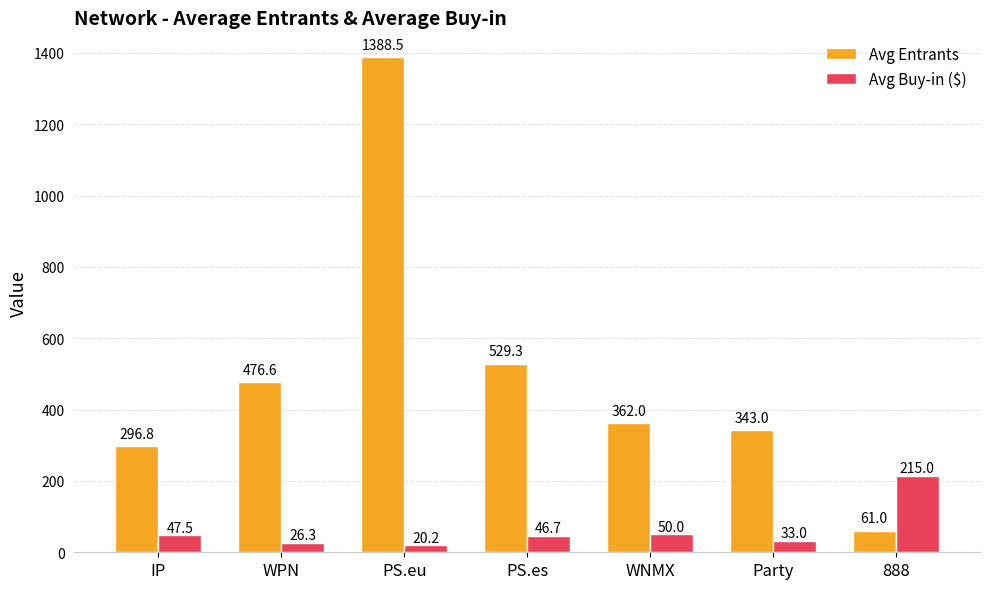

List the series in order of their peak value, highest first.

Avg Entrants, Avg Buy-in ($)